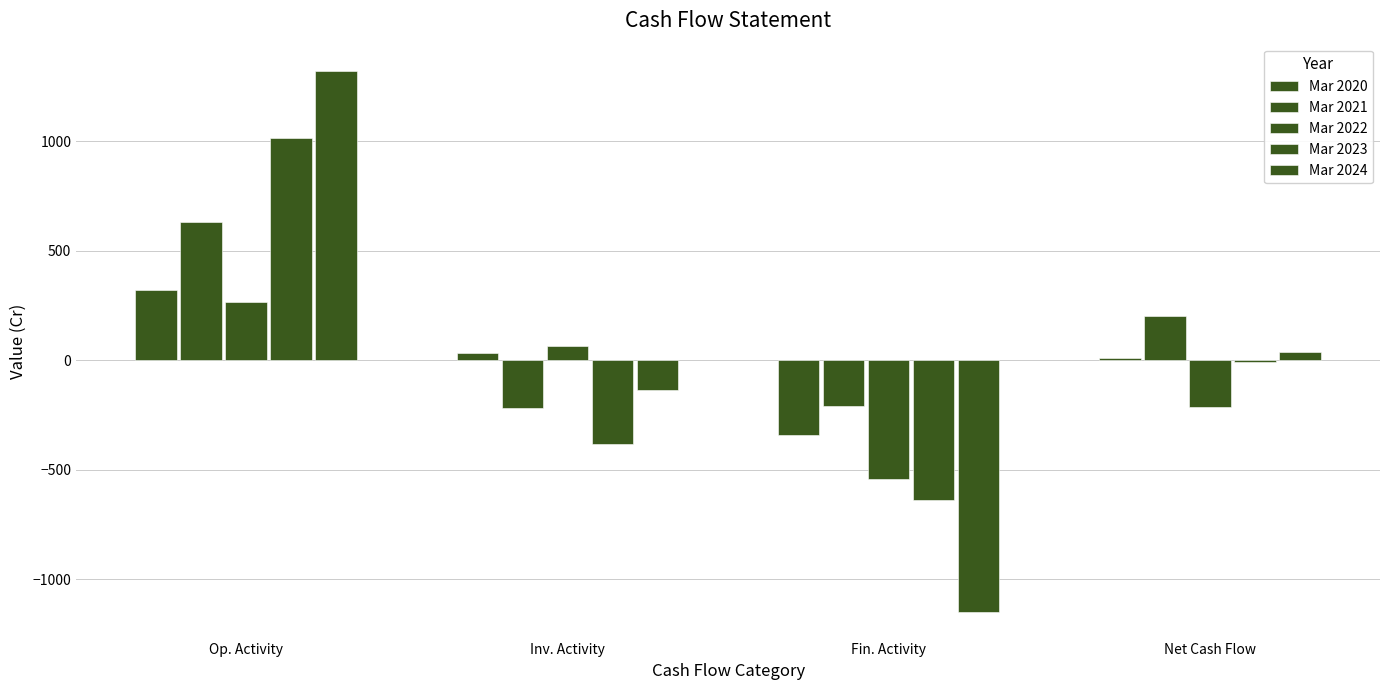

Which series has the largest range (max minus min)?

Mar 2024